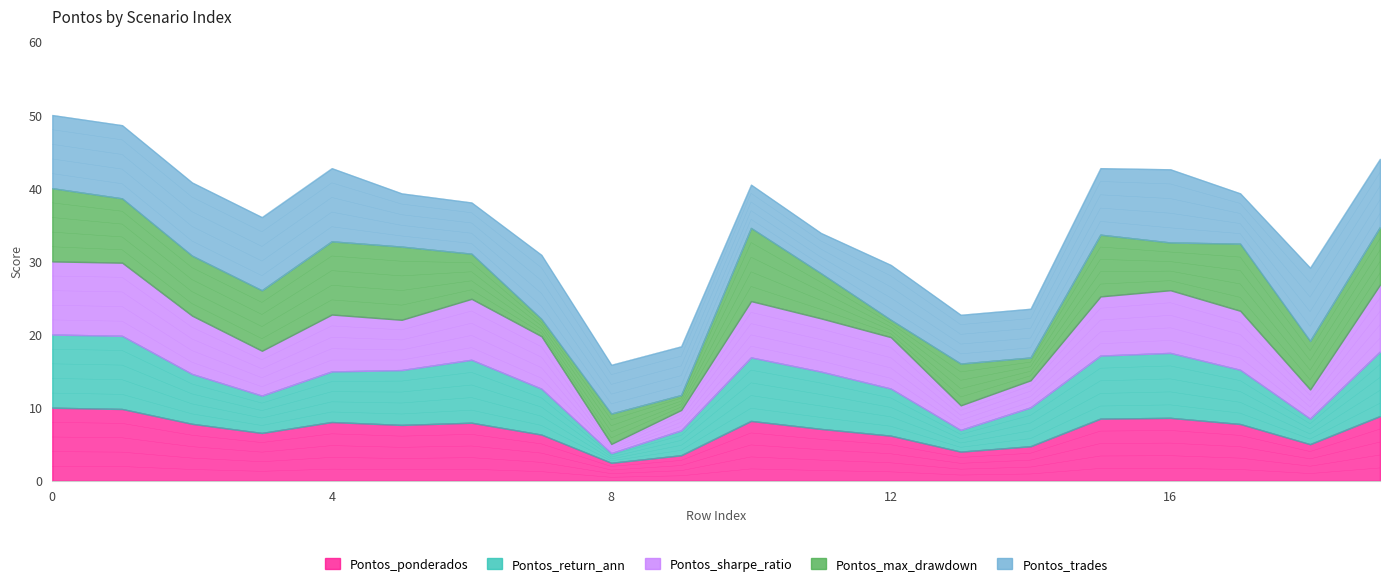

True or false: Pontos_ponderados has a value of 3.7 at 0.

False